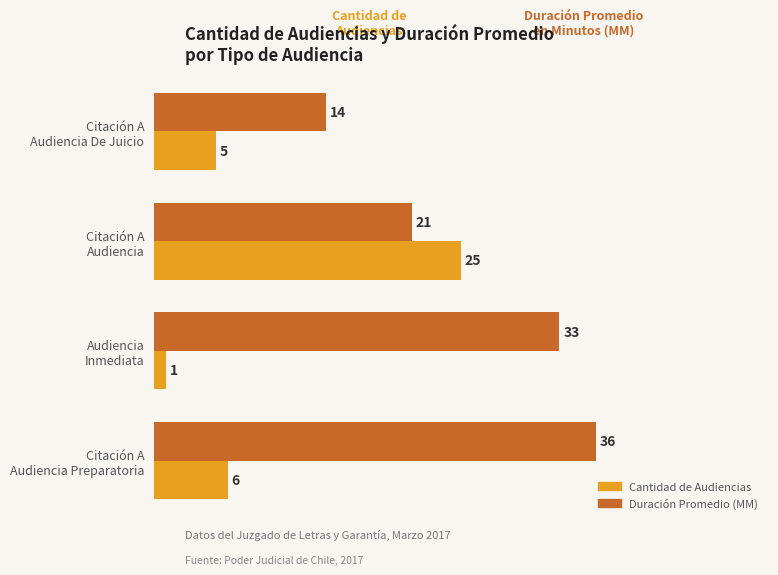

What is the lowest value of the Duración Promedio (MM) series?

14